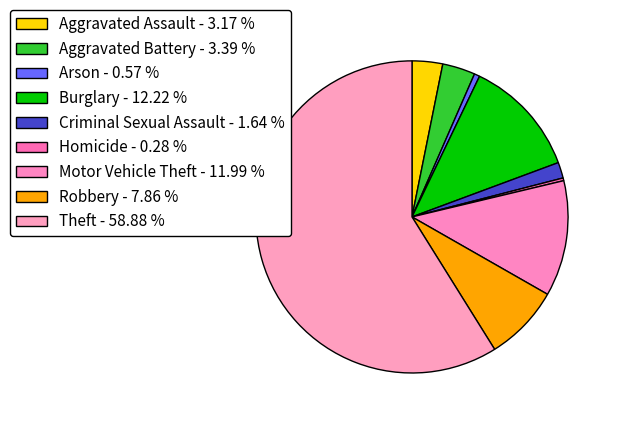

Count the number of slices in the pie.

9